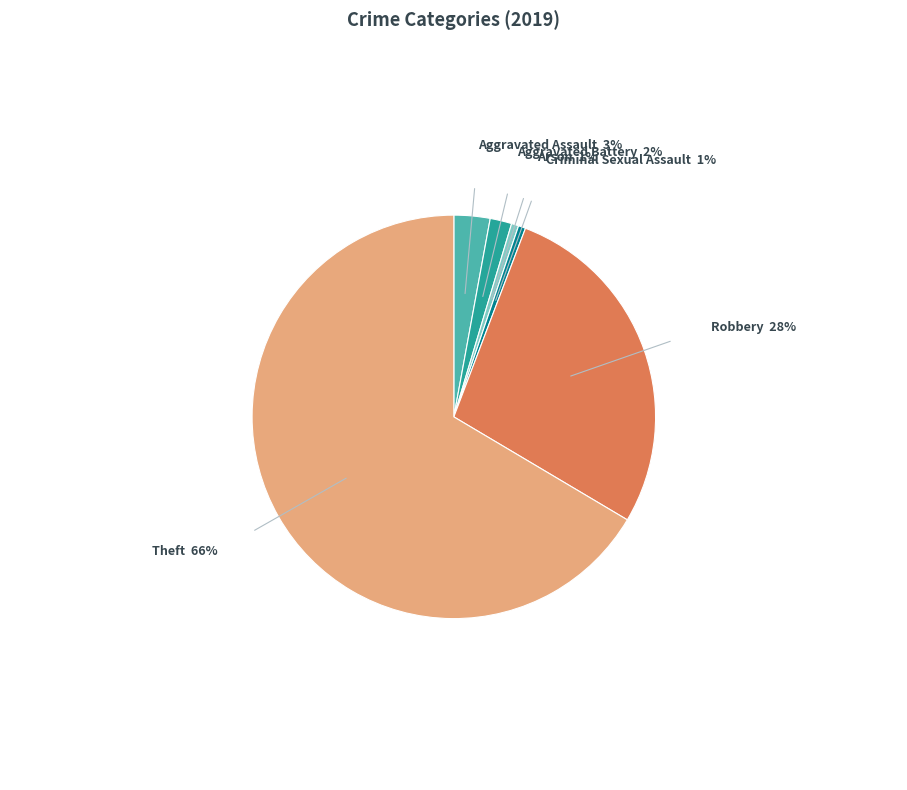

True or false: Arson accounts for 1% of the total.

True